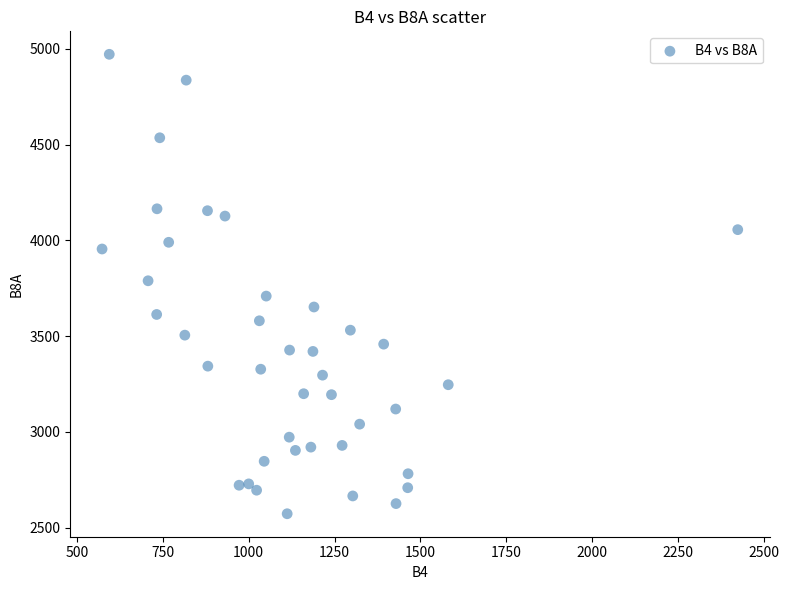

What is the range of X values (max minus min)?

1851